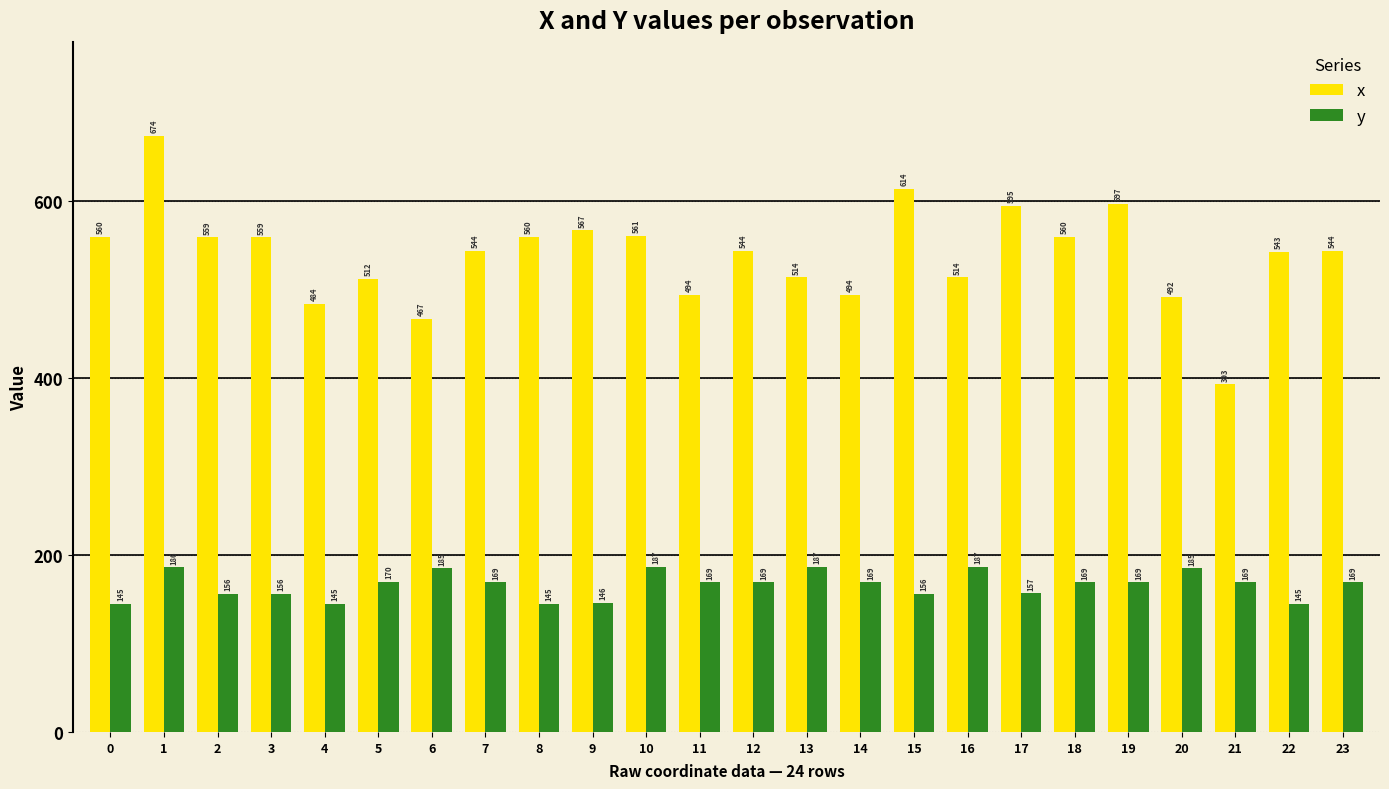

Which series has the largest total across all categories?

x